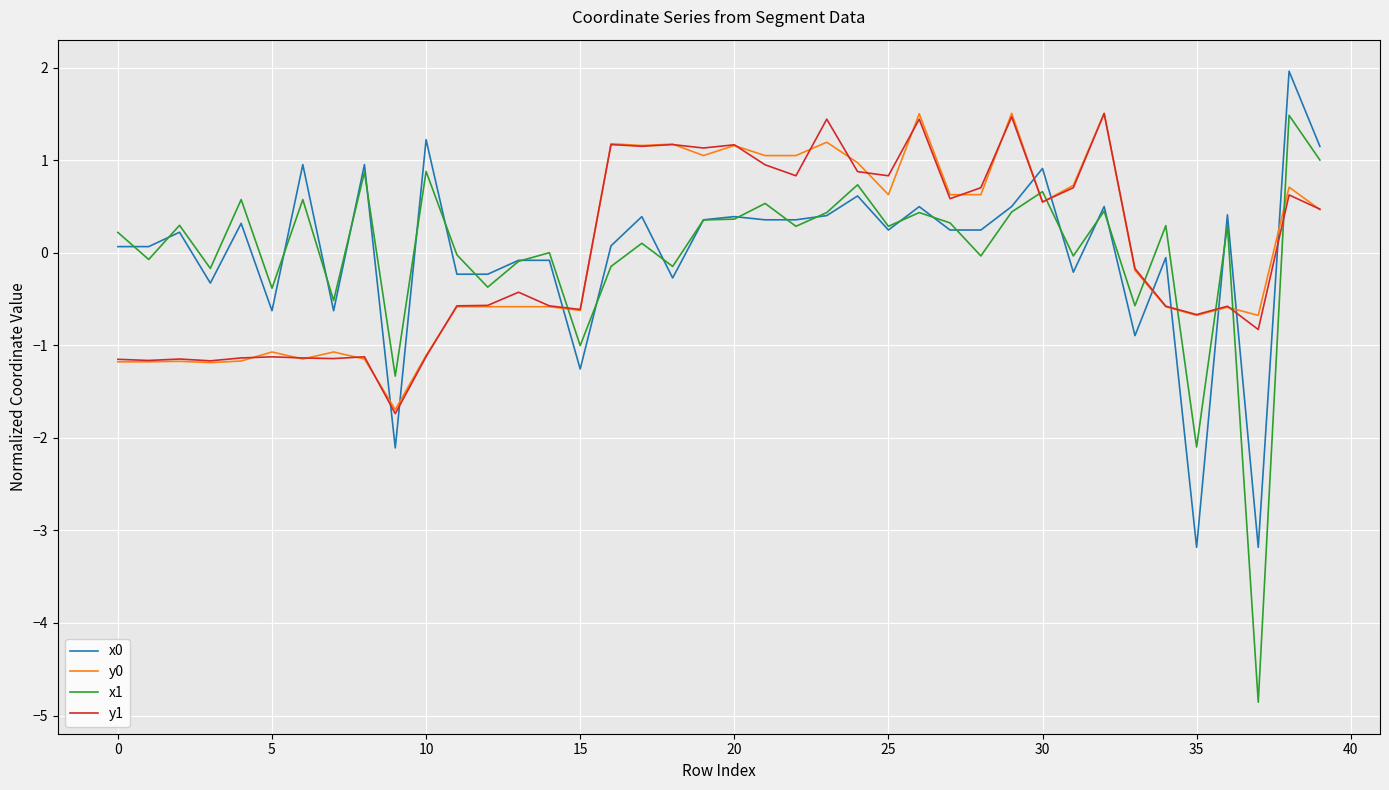

What is the maximum value shown in the chart?

2.0